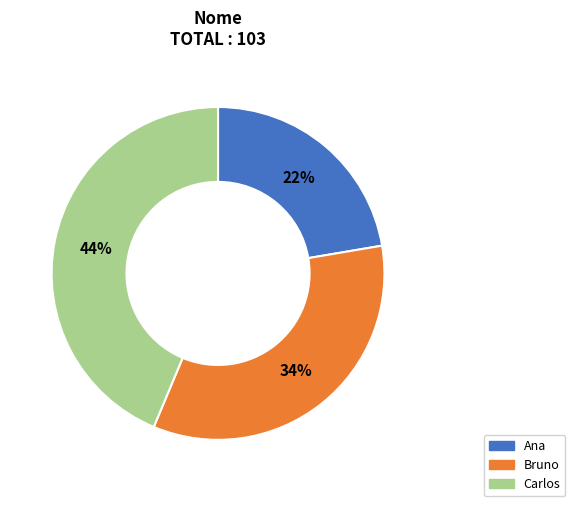

Is the sum of Bruno and Ana greater than half?

Yes